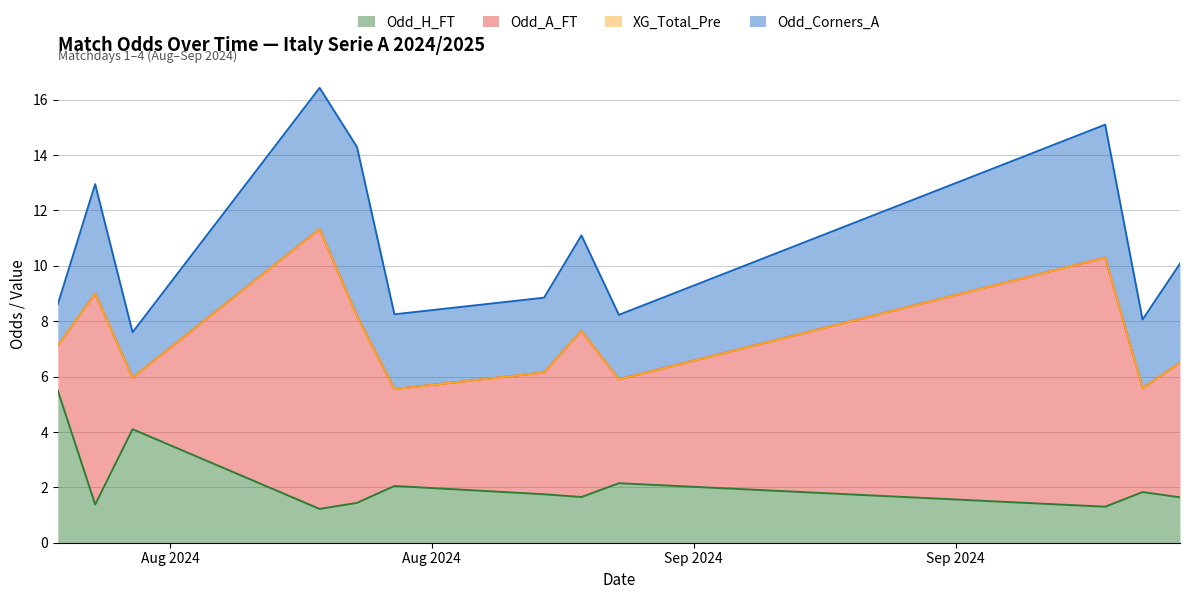

Between 2024-08-24 and 2024-08-31, which series saw the biggest shift?

Odd_A_FT